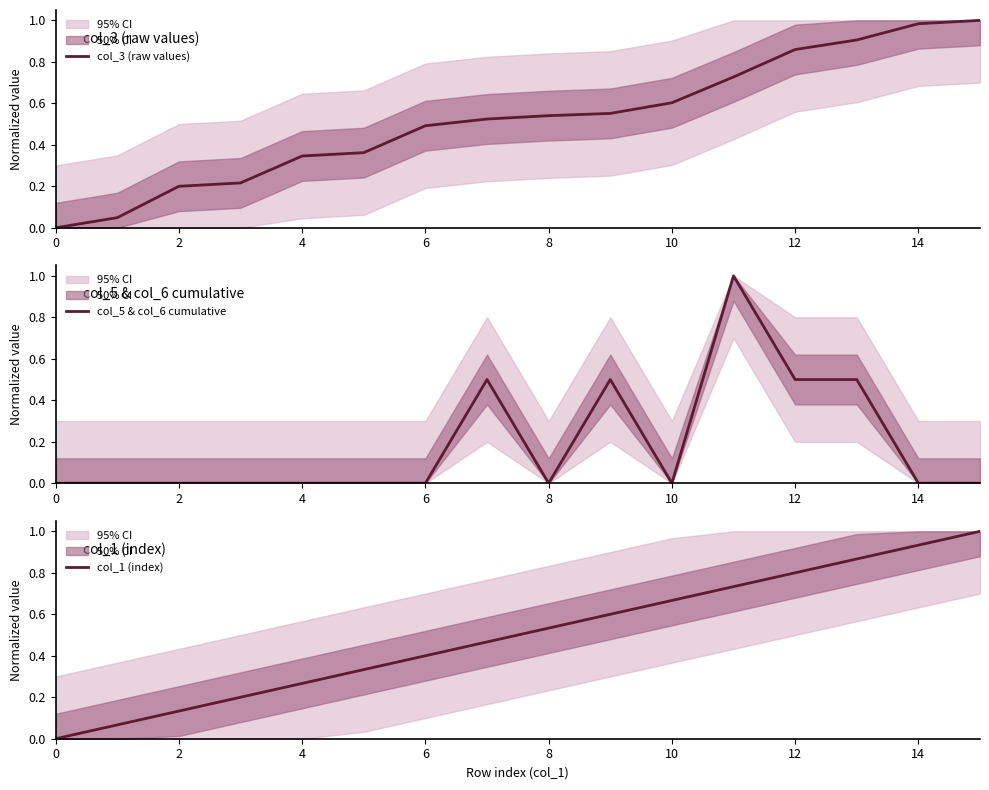

Which series has the largest range (max minus min)?

col_3 (raw values)